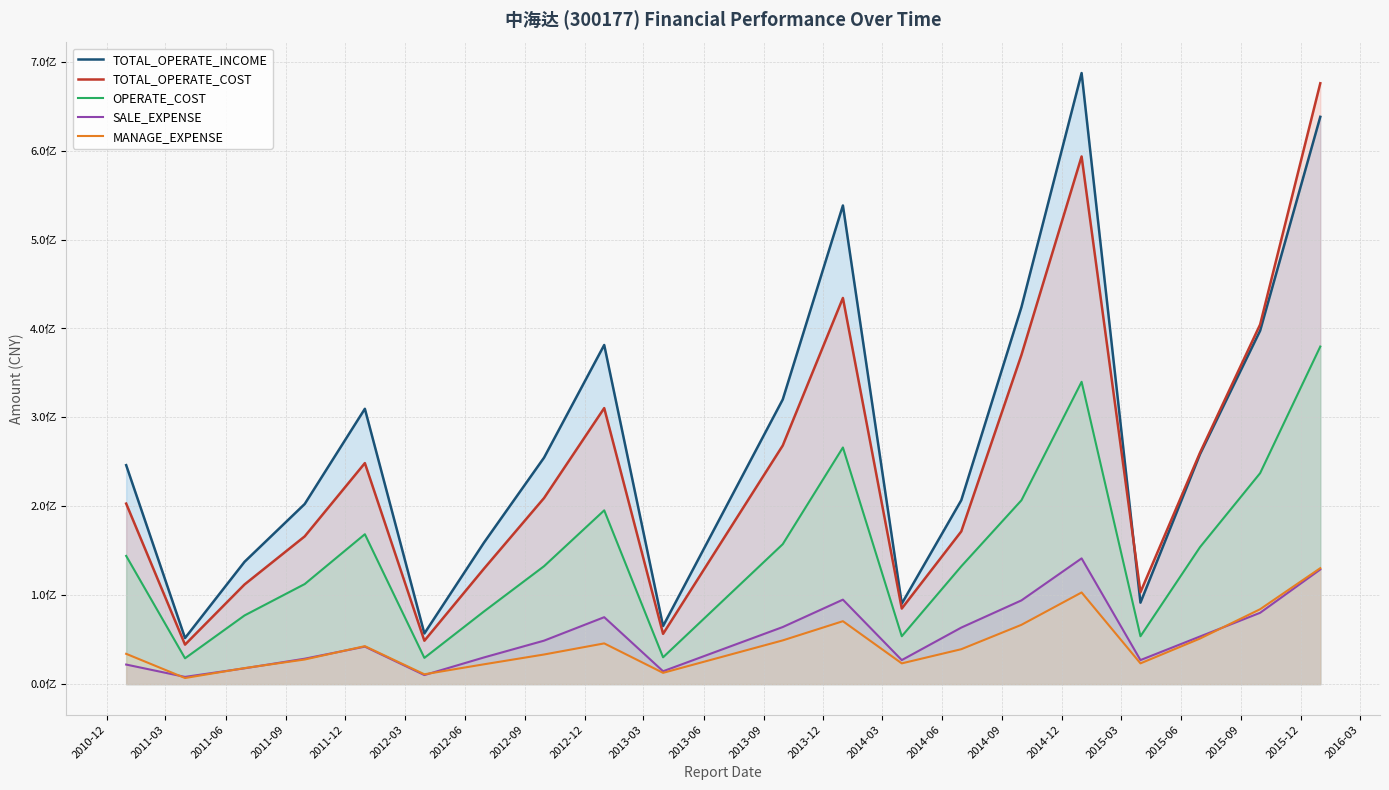

Is it true that OPERATE_COST equals 229298195.1 at 2010-12?

False